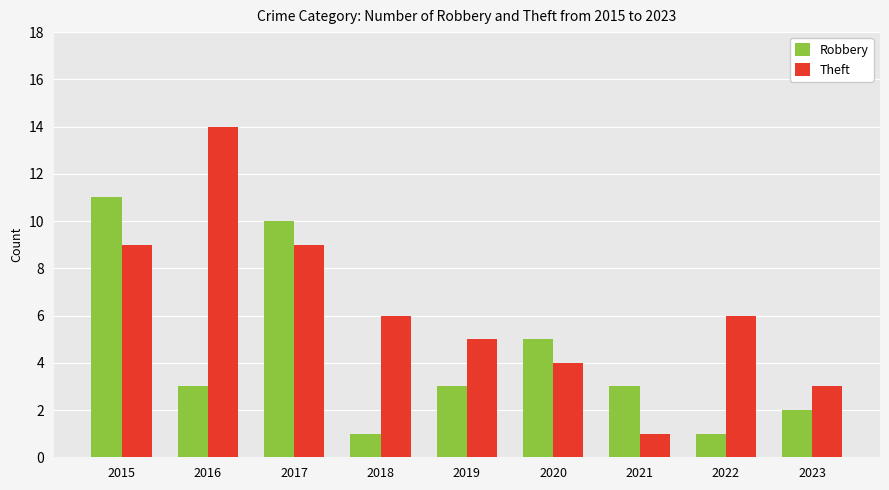

Reading left to right, transcribe all the data shown in this chart.

Robbery: 11	3	10	1	3	5	3	1	2
Theft: 9	14	9	6	5	4	1	6	3